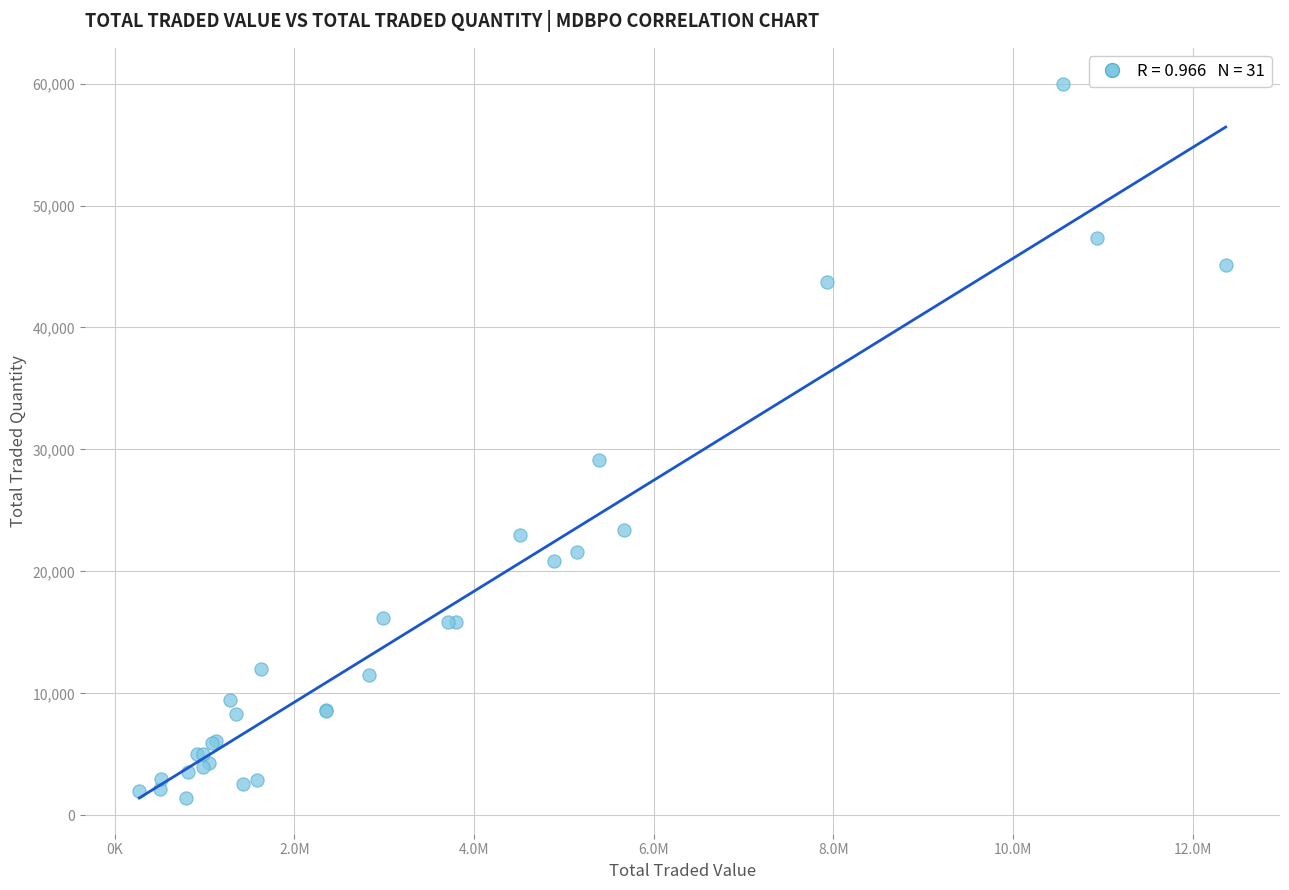

What Y value in the scatter plot is closest to 30720?

29158